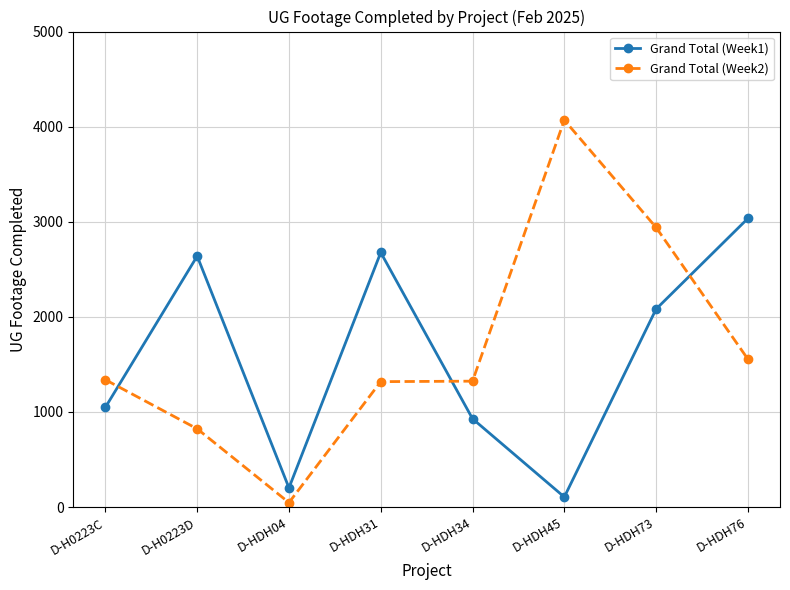

What is the average value of the Grand Total (Week1) series?

1590